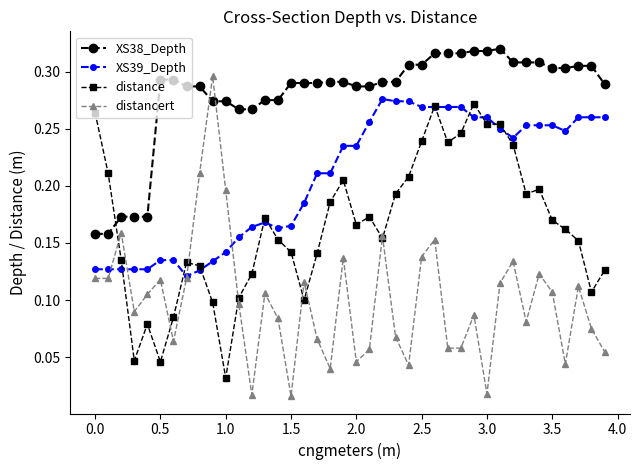

At how many categories does at least one series exceed 0?

40